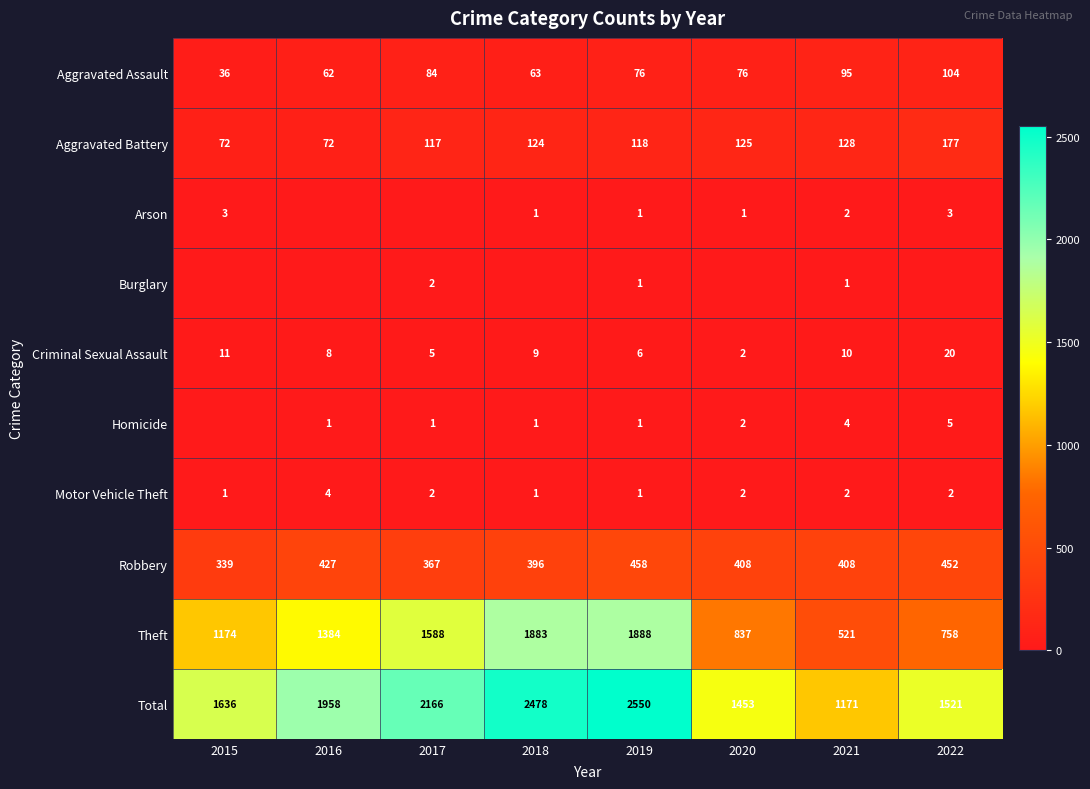

What is the greatest value displayed?

2550